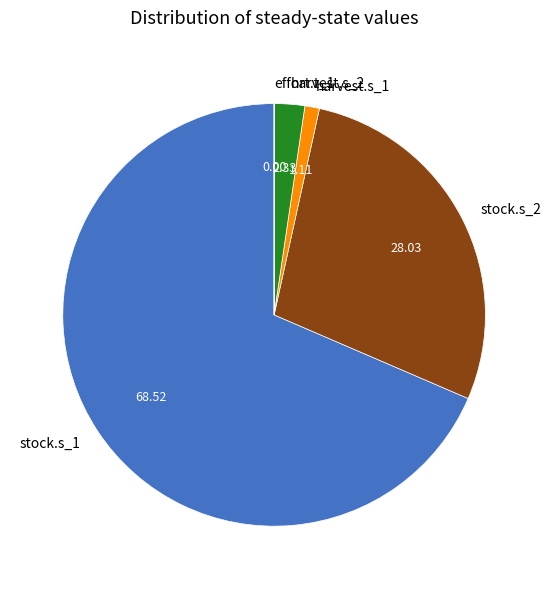

Do harvest.s_2 and stock.s_1 together represent more than half of the pie?

Yes